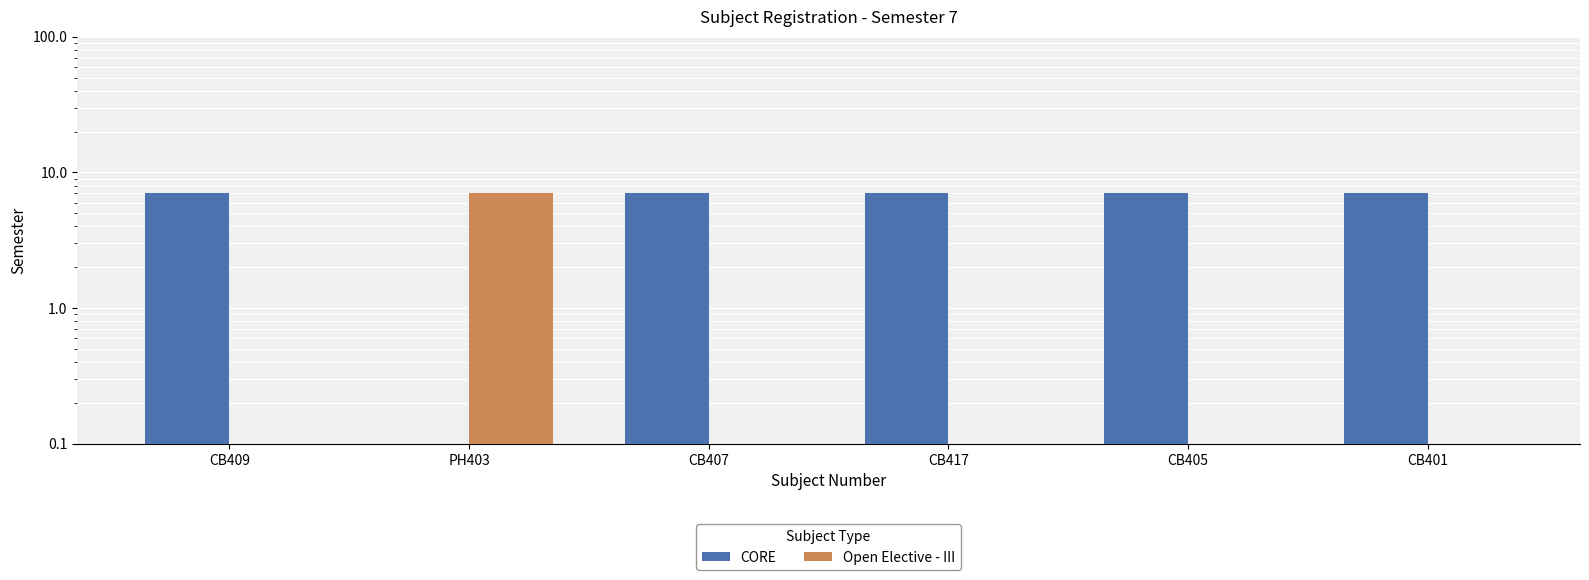

What is the value of the CORE bar at the 3rd from the left?

7